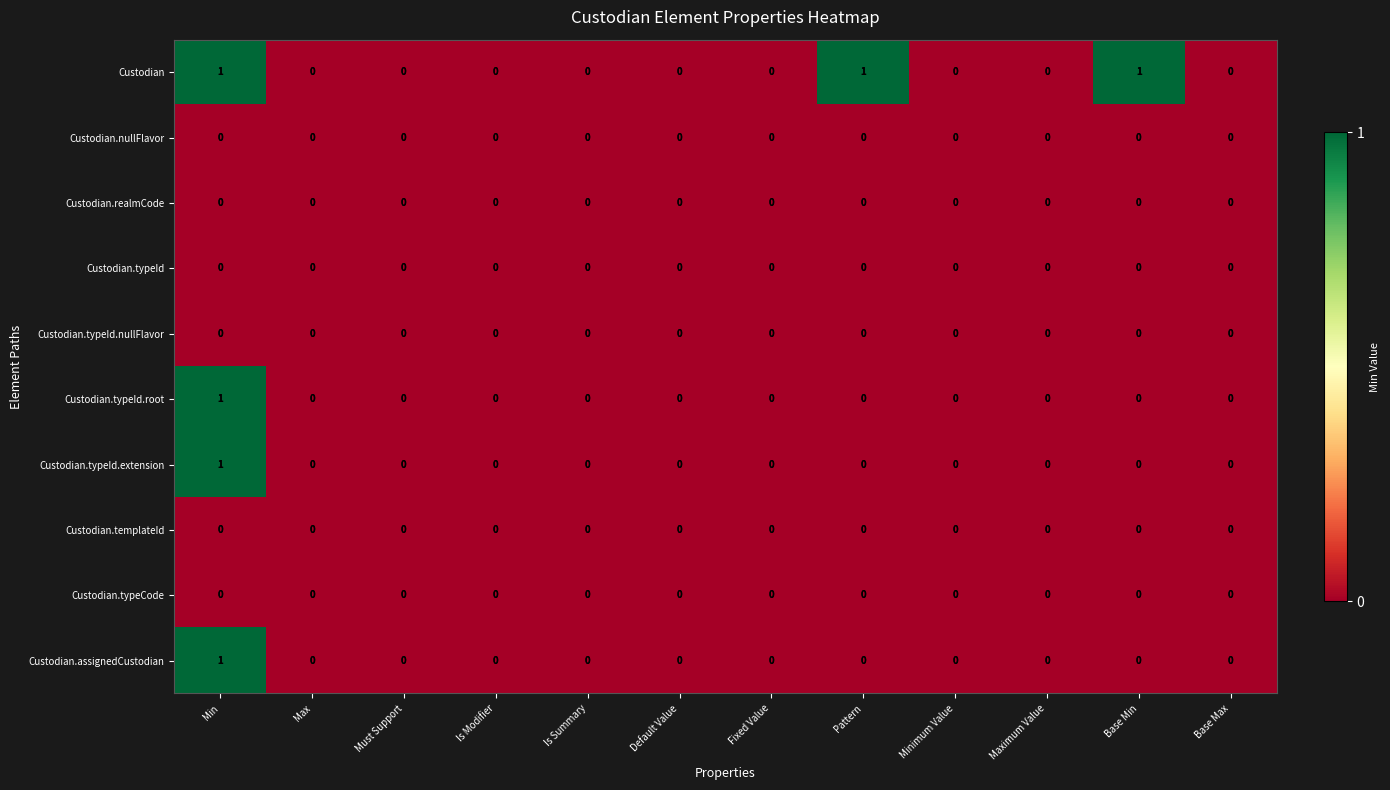

At which category is the sum across all series the highest?

Min